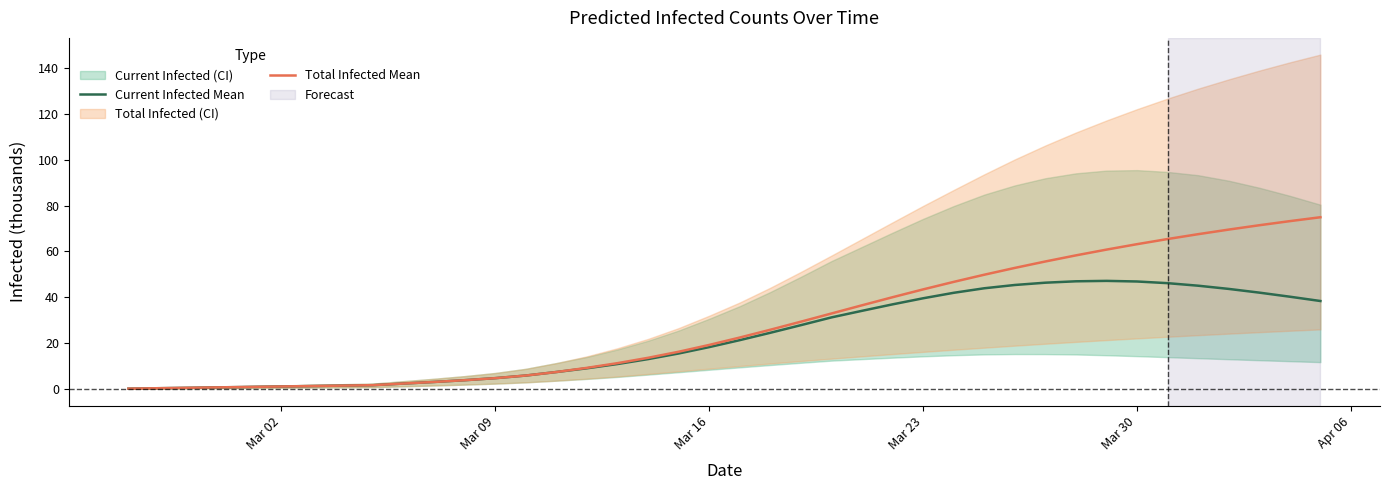

List the series in order of their peak value, highest first.

Total Infected Mean, Current Infected Mean